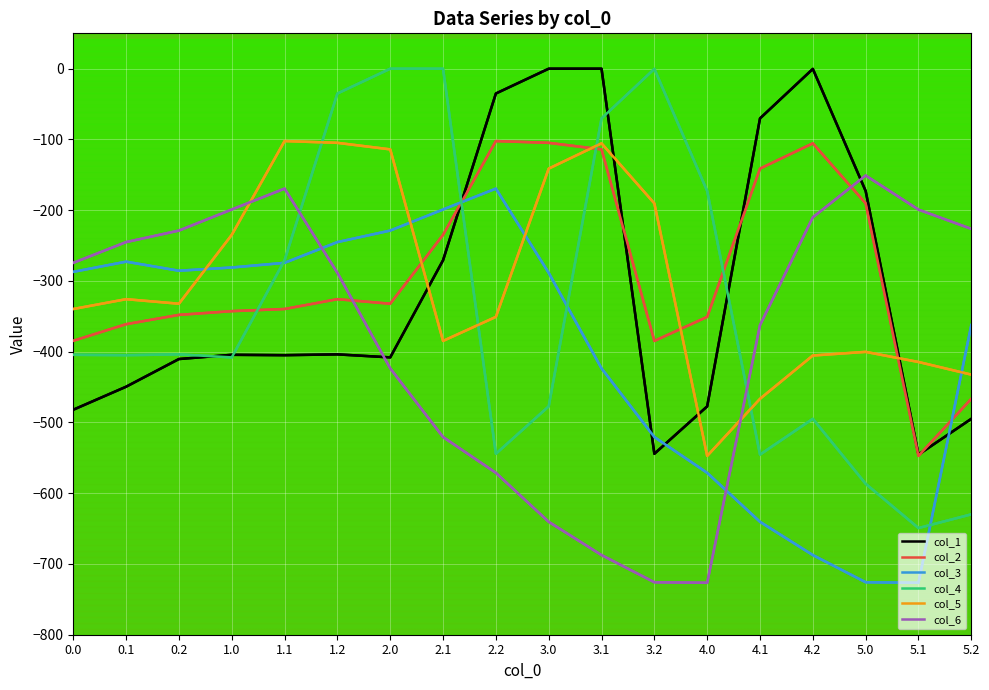

What is the total value across all series at 1.2?

-1402.9